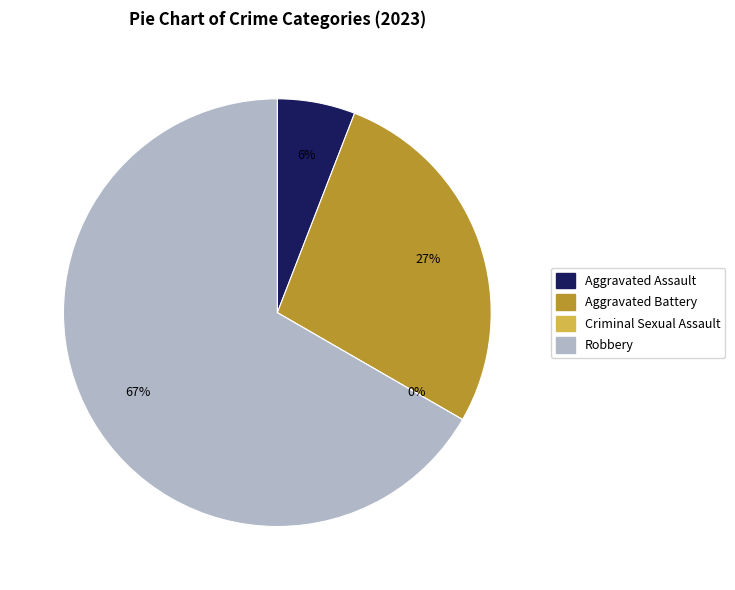

What is the smallest slice in the pie chart?

Criminal Sexual Assault